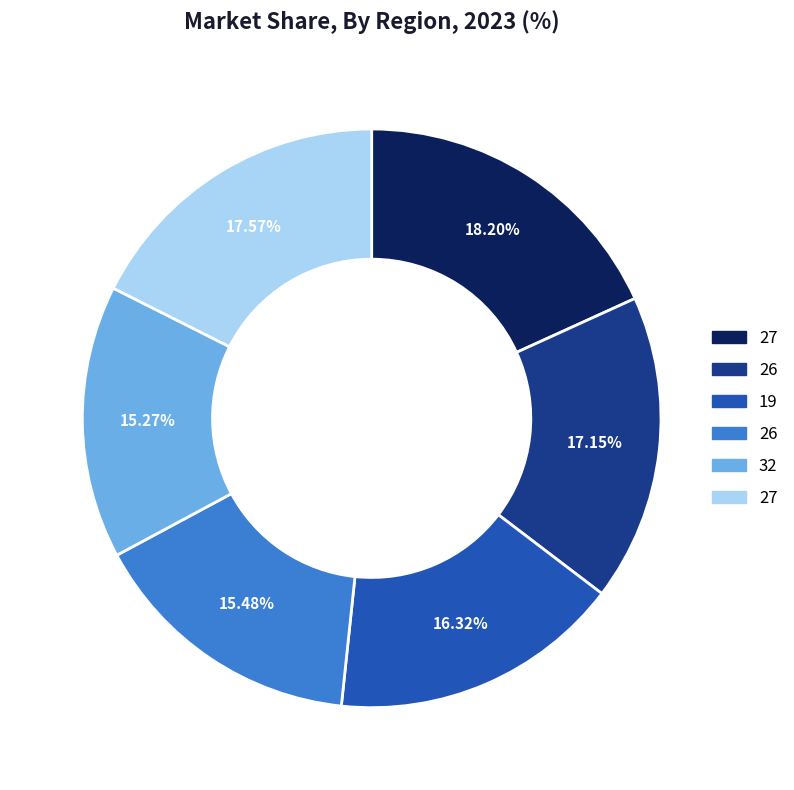

Does any single category account for the majority?

No